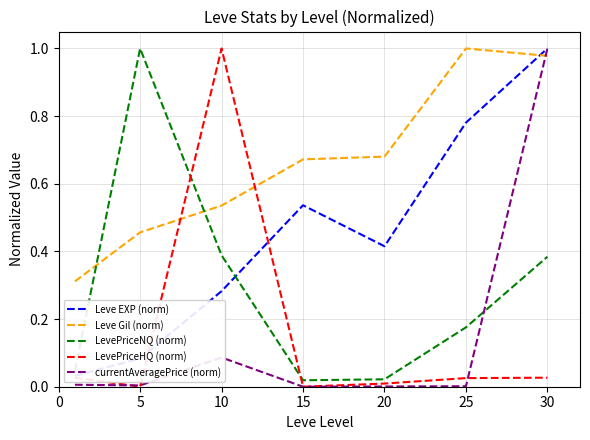

True or false: currentAveragePrice (norm) has more than 2 interior local peaks.

False